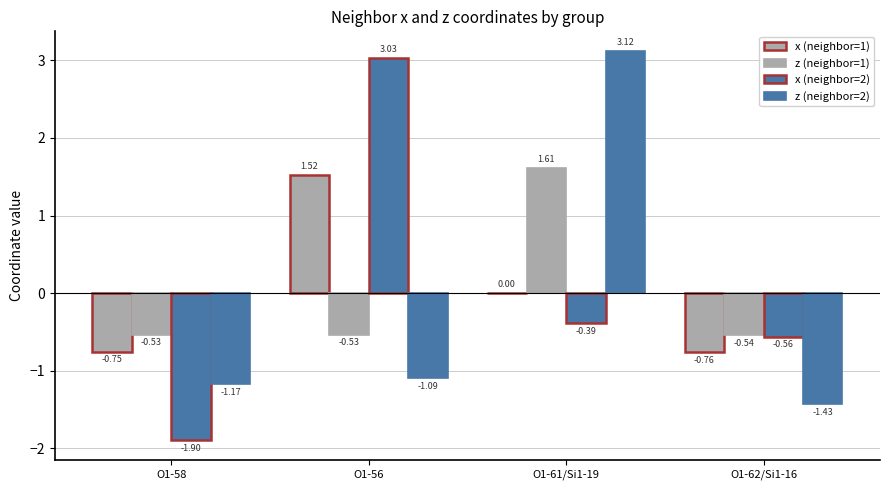

How many series are shown in this chart?

4